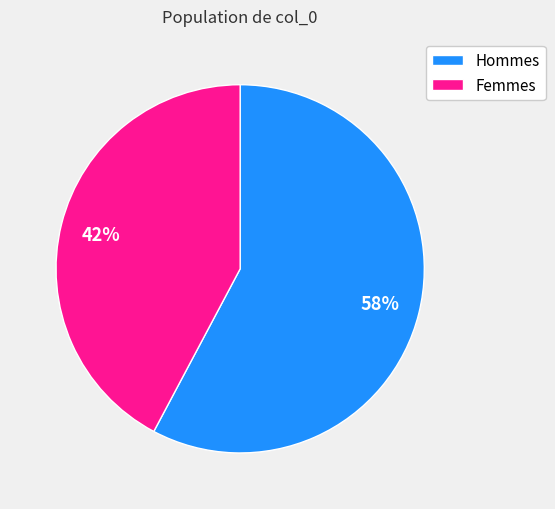

Is it true that Femmes is 42% of the pie?

True